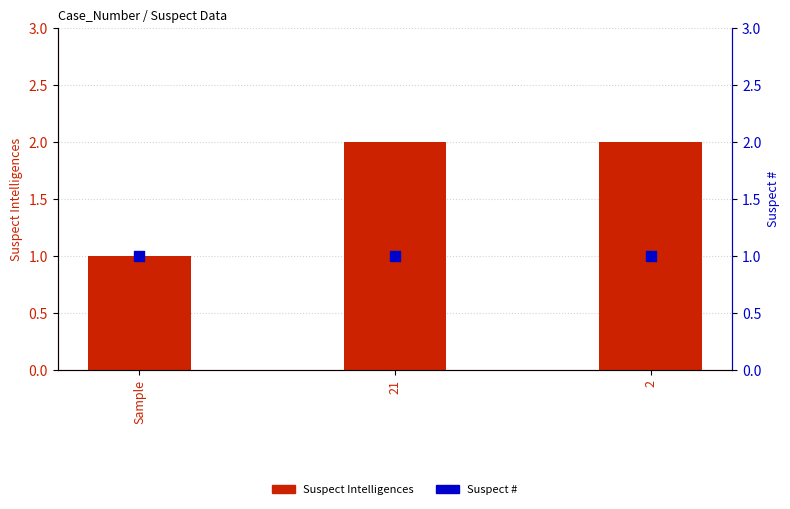

At which category is the sum across all series the highest?

21